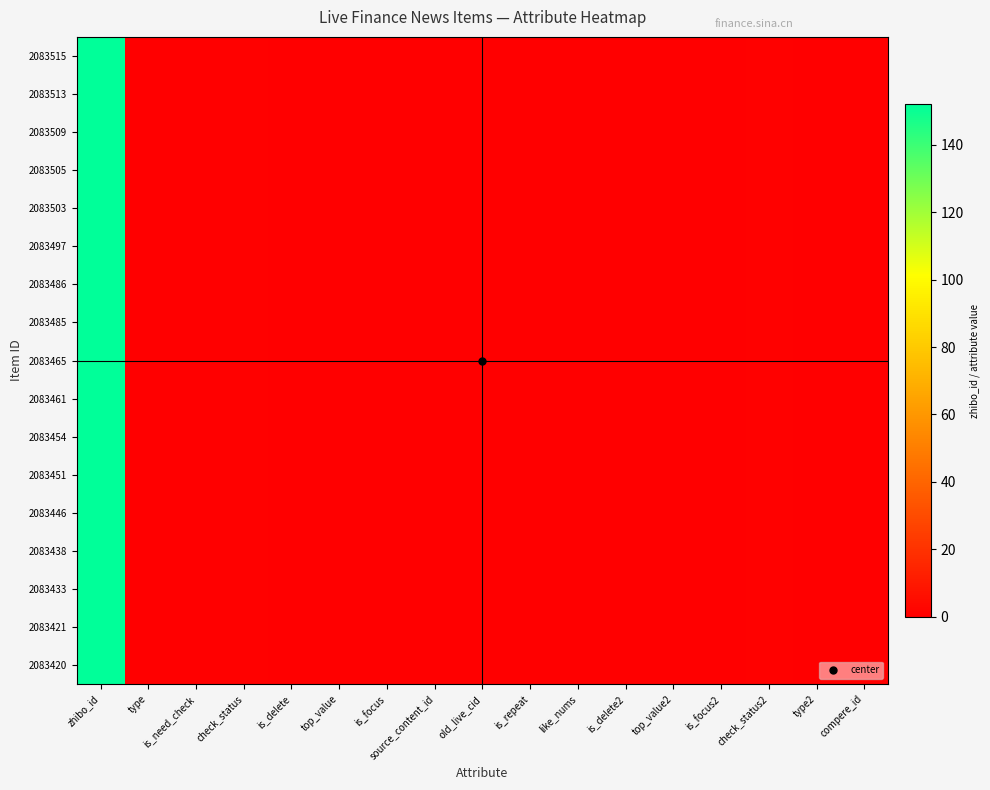

What is the greatest value displayed?

152